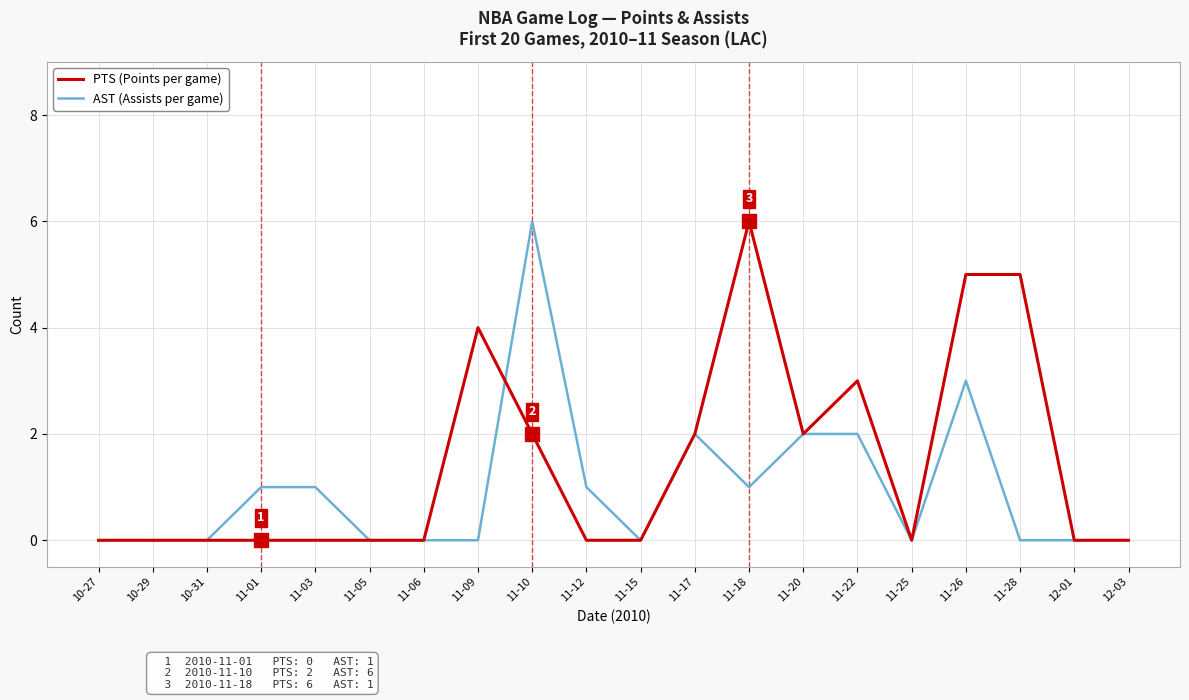

At which label does AST (Assists per game) reach its peak?

11-10